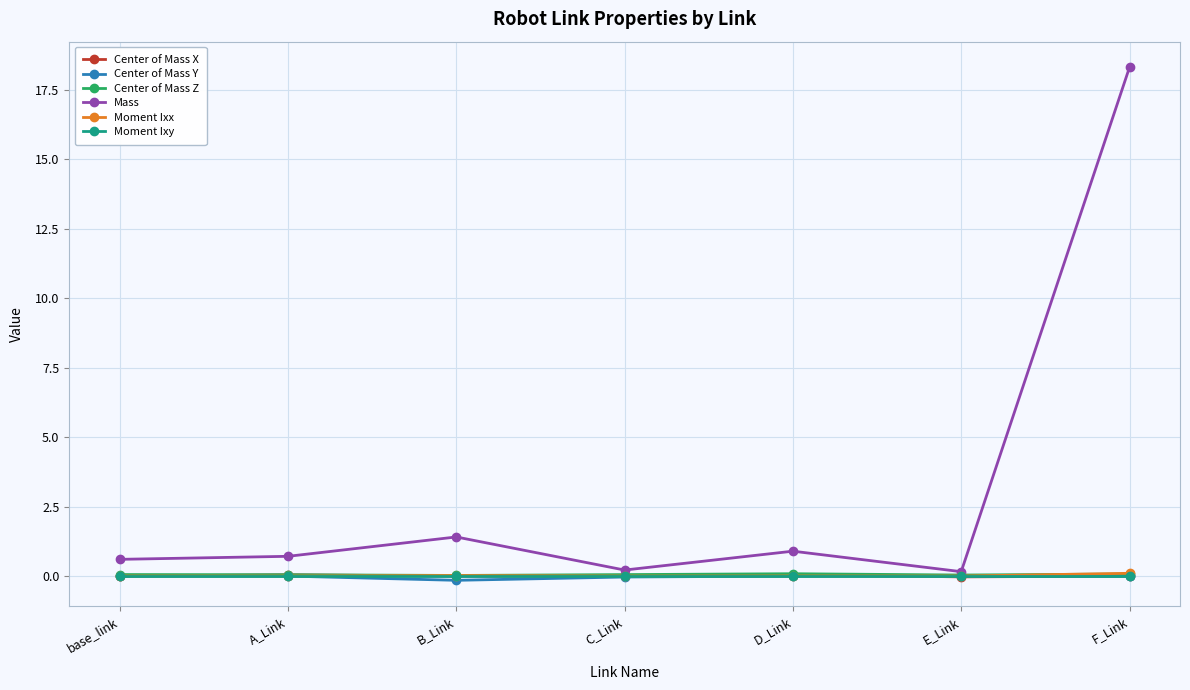

How many series are shown in this chart?

6